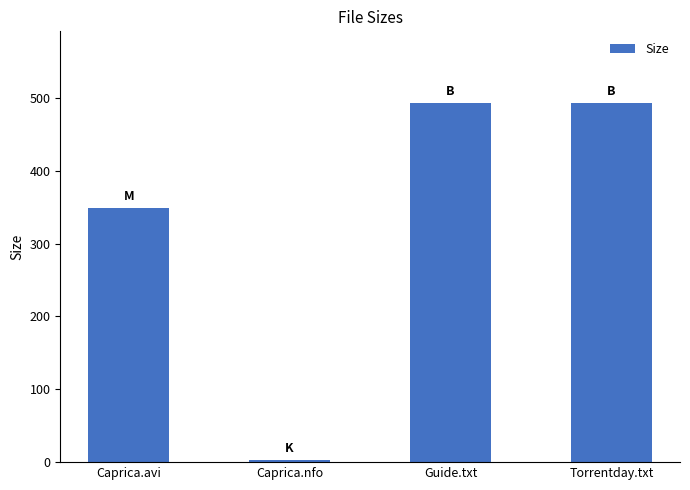

Between Torrentday.txt and Caprica.nfo, which is larger?

Torrentday.txt